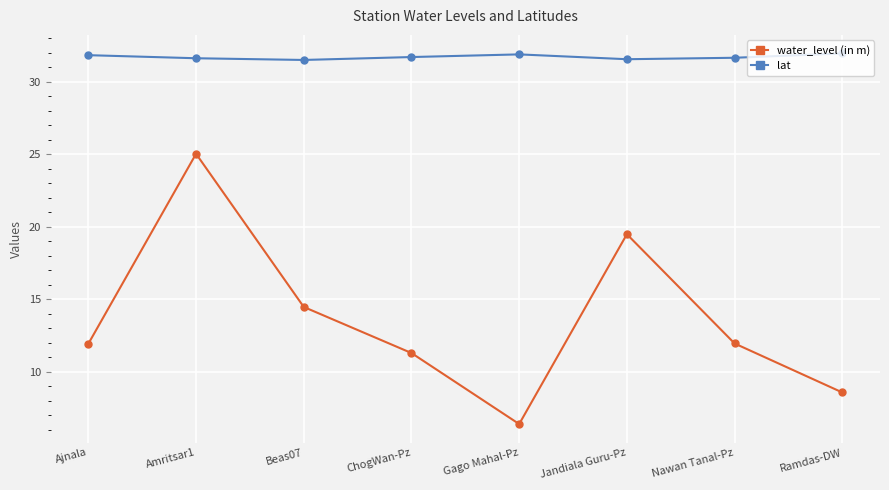

Rank the series at Jandiala Guru-Pz from highest to lowest value.

lat, water_level (in m)